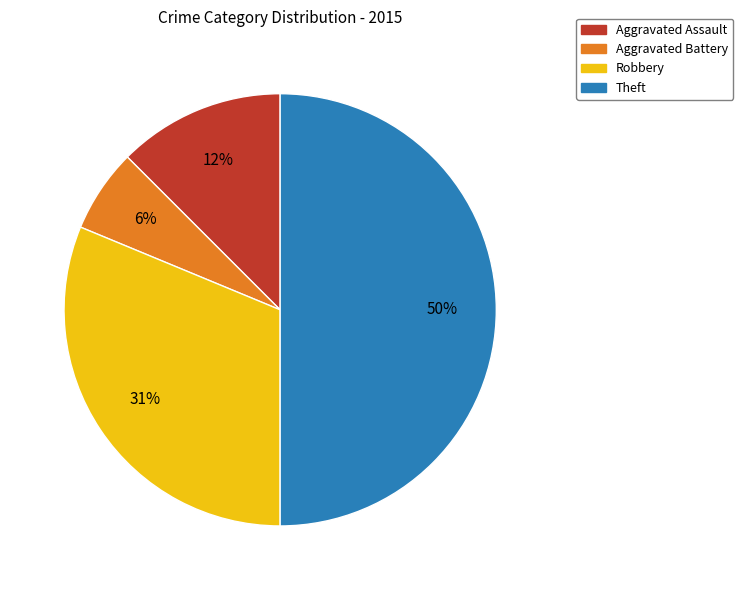

How many segments does this pie chart have?

4